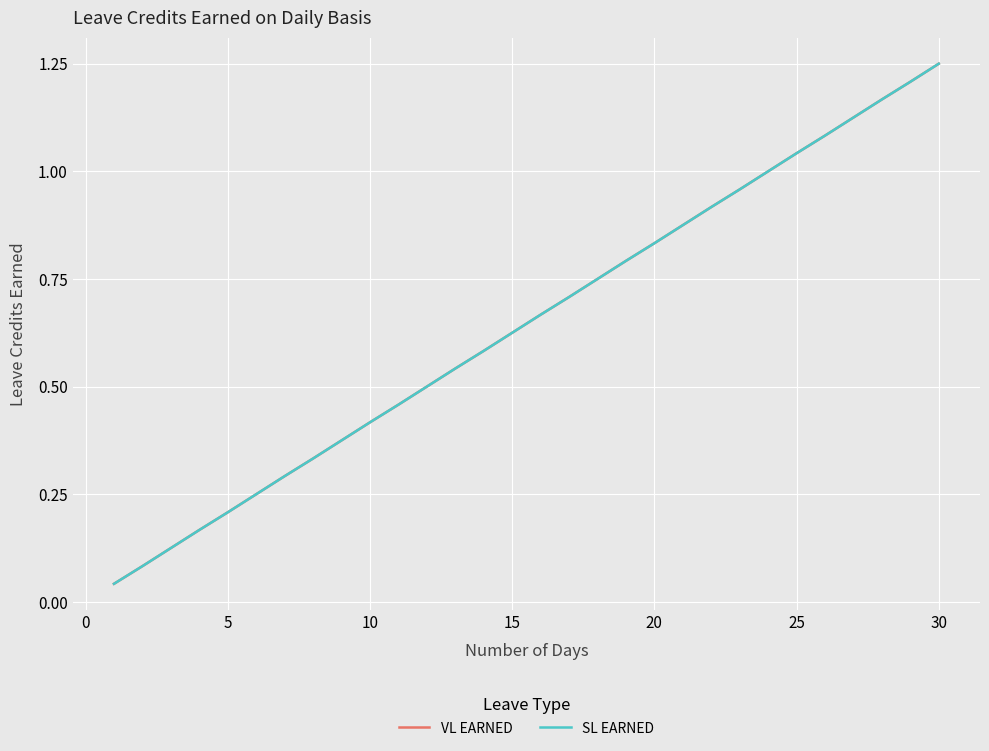

True or false: VL EARNED and SL EARNED intersect in this chart.

False